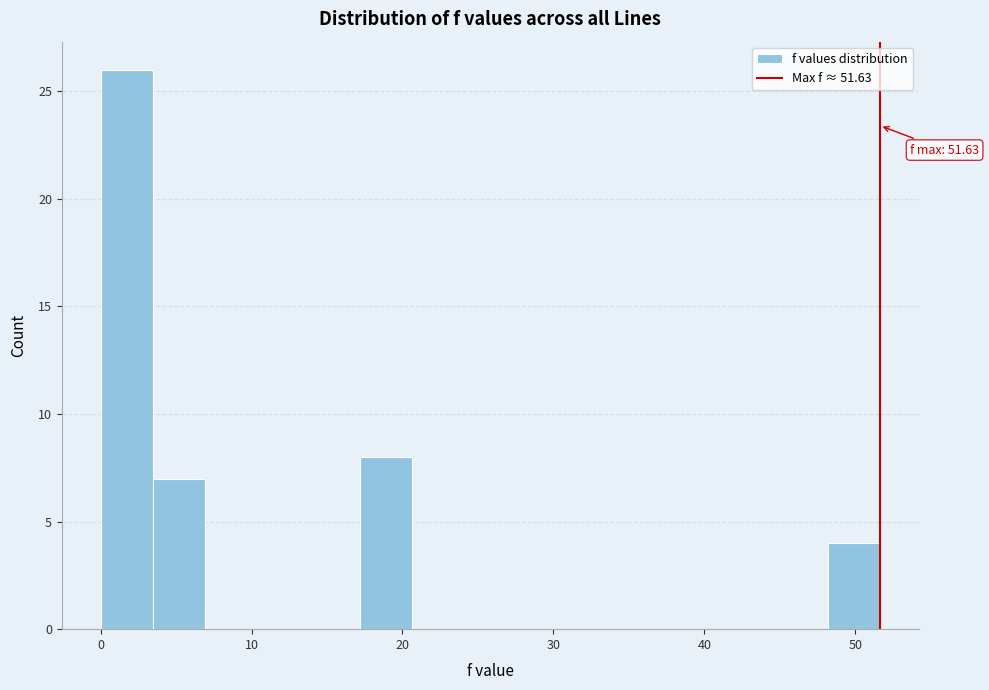

Read against the x-axis, roughly where is the centre of the tallest bar?

2